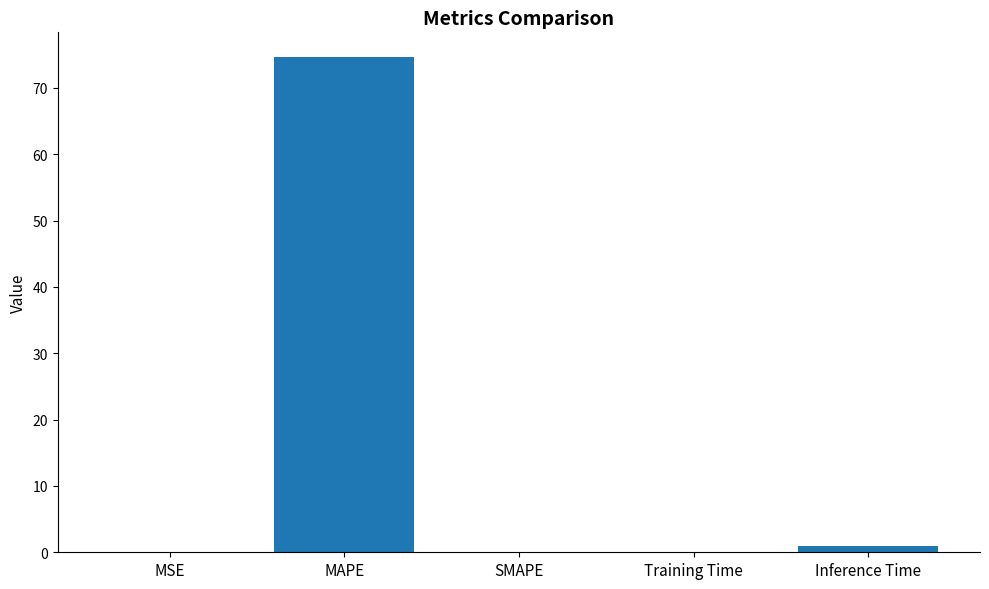

At which category does the chart reach its peak across all series?

MAPE